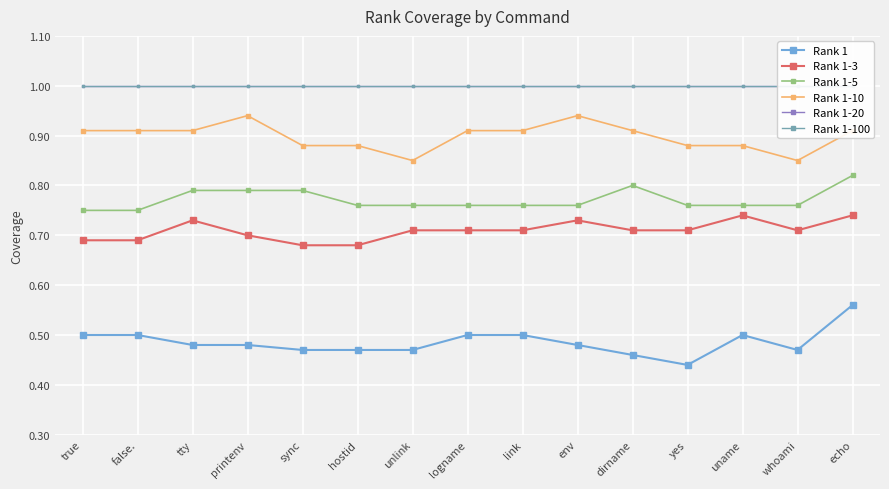

Which category has the lowest value across all series?

yes